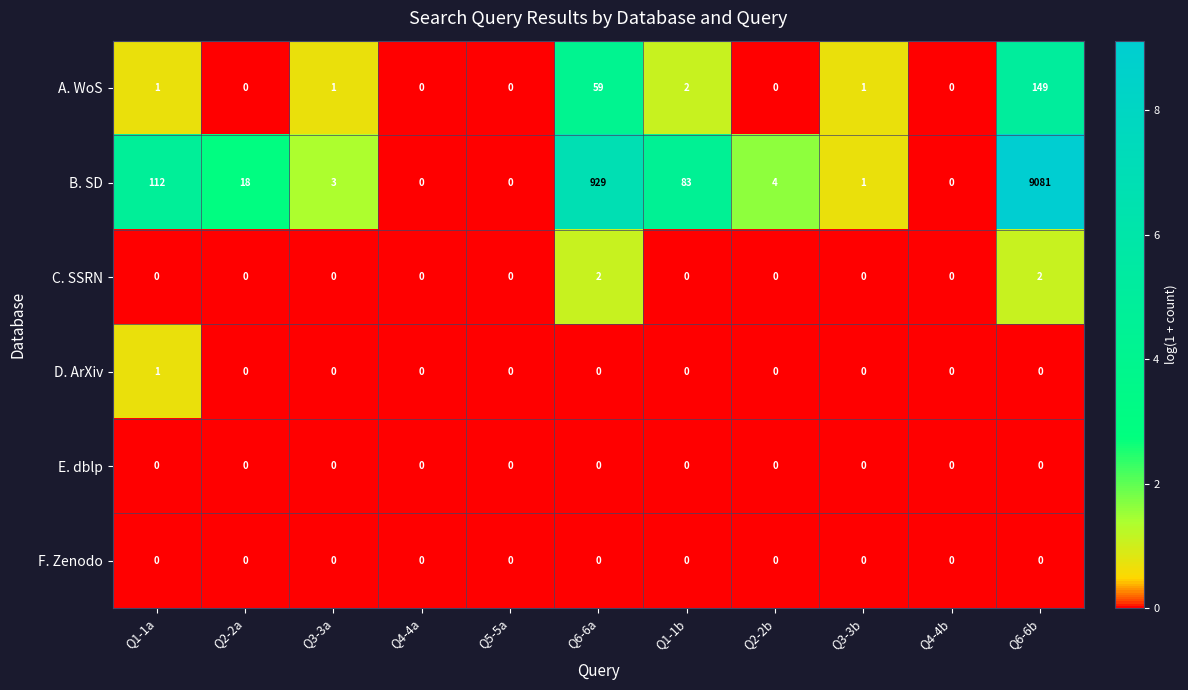

Is it true that D. ArXiv equals 0 at Q5-5a?

True